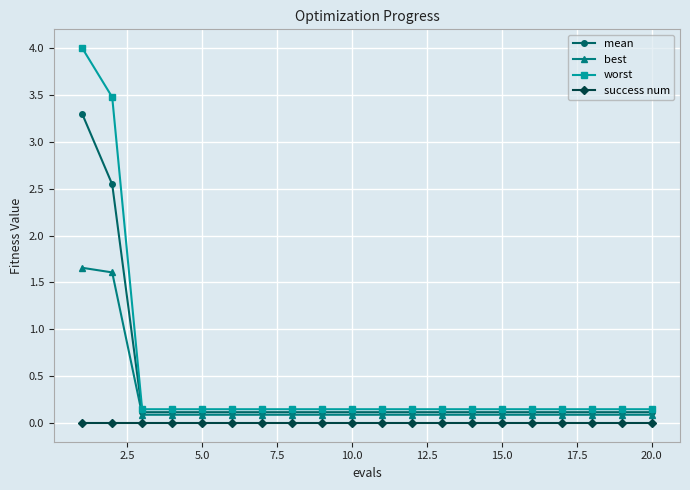

What is the greatest value displayed?

4.0